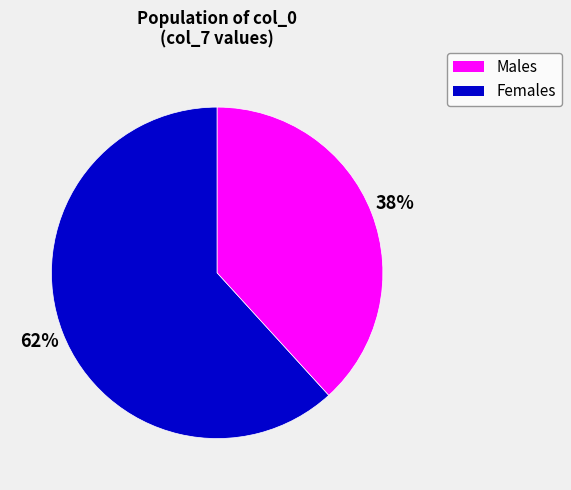

Count the number of slices in the pie.

2